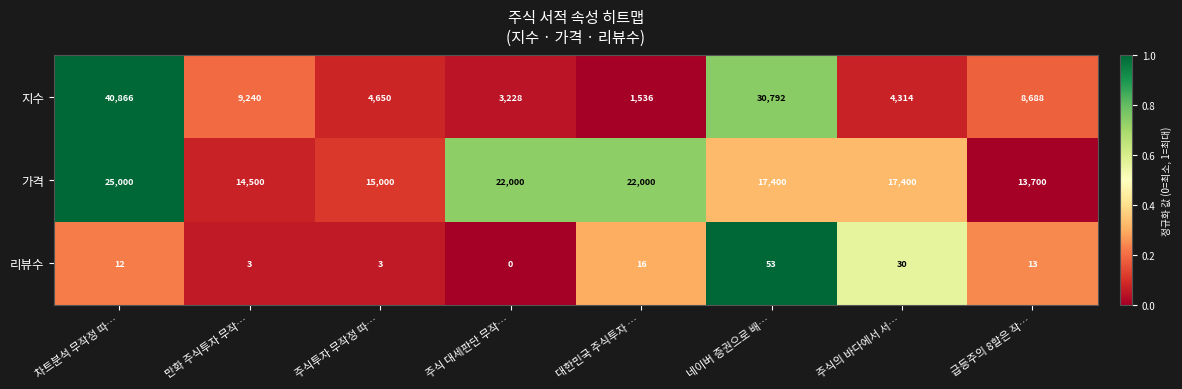

Rank the series by their maximum value, from lowest to highest.

리뷰수, 가격, 지수